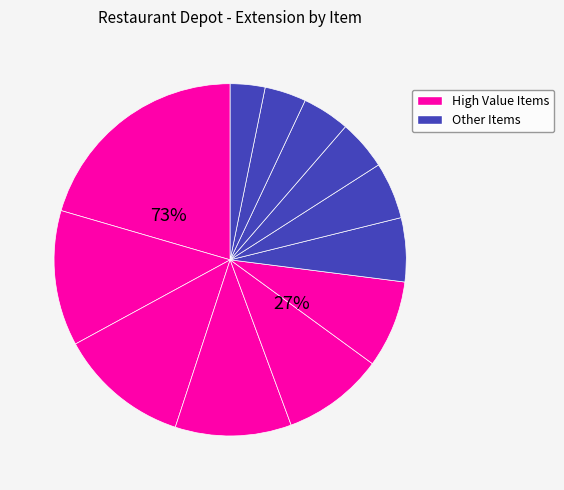

To the nearest percent, what is the difference between the largest and smallest slice percentages?

17%